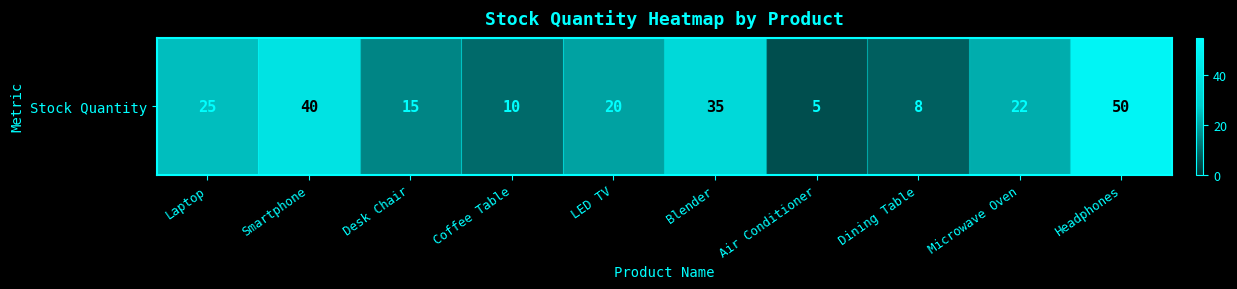

What is the difference between the second highest and second lowest values?

32